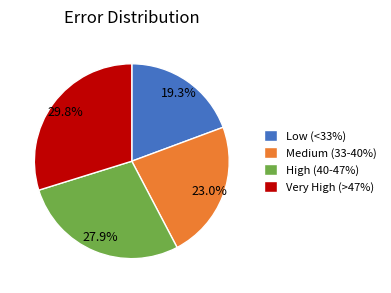

Is the sum of Low (<33%) and High (40-47%) greater than half?

No